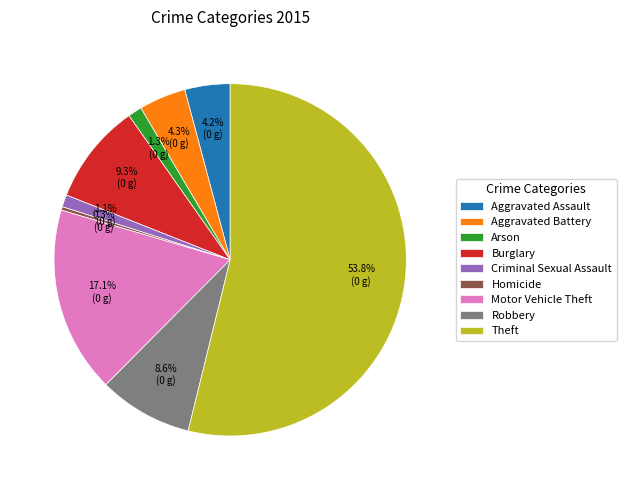

Is it true that Motor Vehicle Theft is 17% of the pie?

True